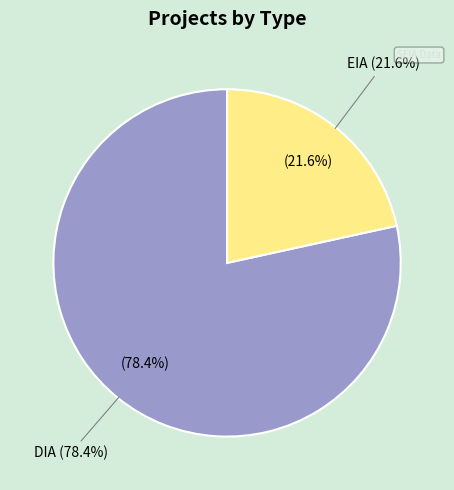

The EIA slice represents 22% of the pie. True or false?

True